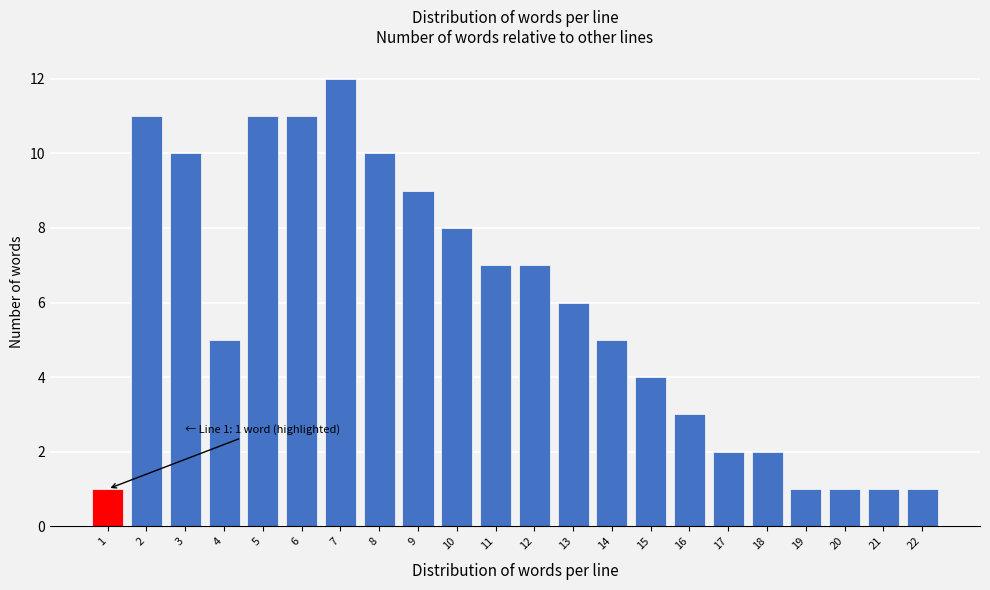

Reading left to right, extract all data points from this chart.

1	11	10	5	11	11	12	10	9	8	7	7	6	5	4	3	2	2	1	1	1	1